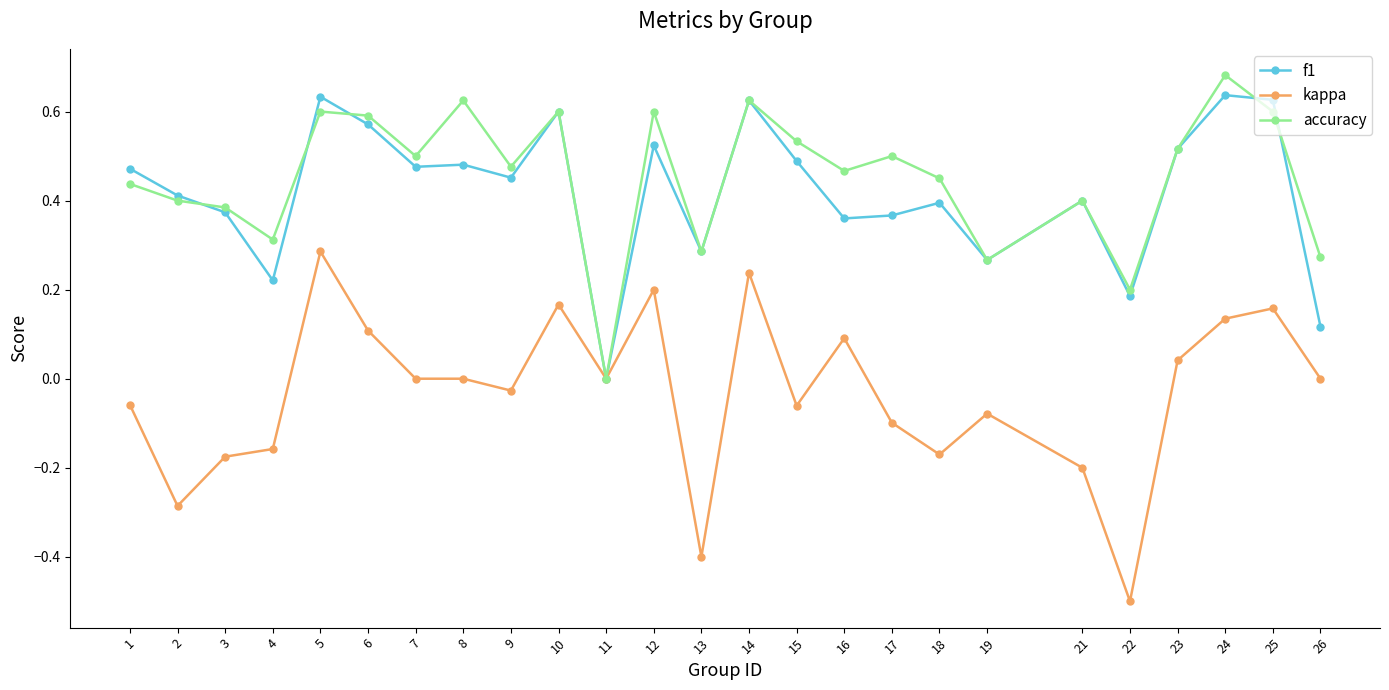

True or false: f1 has more than 2 interior local peaks.

True